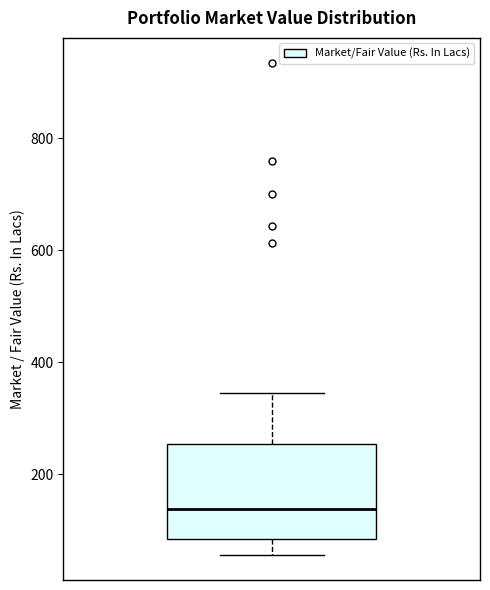

Transcribe this box plot: give where the median line is, the range the box spans, and where the two whiskers end, as read against the y-axis. The values are not printed on the chart, so give them approximately, as read against the axis.

median 140, box 80 to 260, whiskers 60 to 340